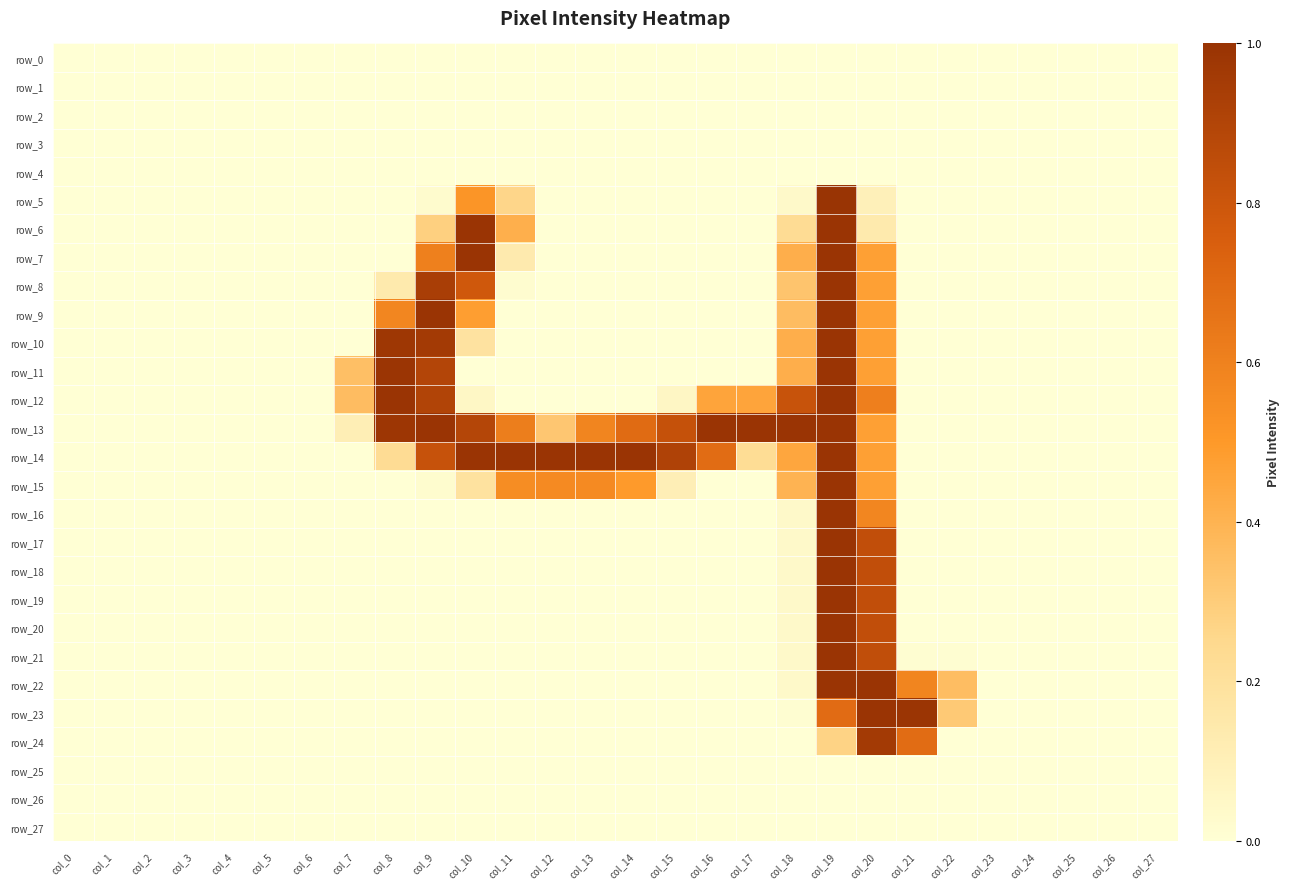

The row_4 series shows 0.0 at col_10. True or false?

True